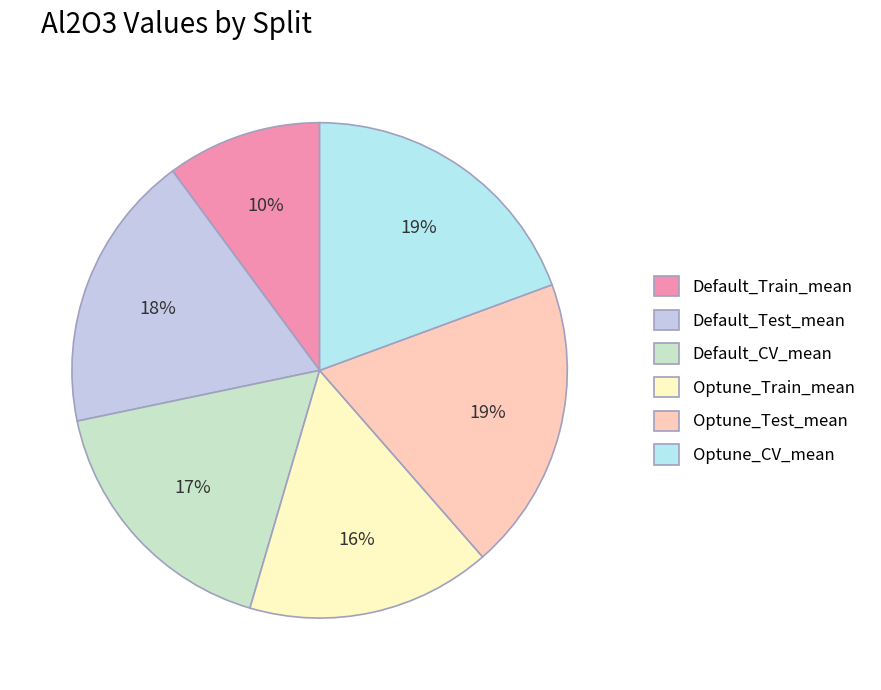

Rank the categories by value from highest to lowest.

Optune_CV_mean, Optune_Test_mean, Default_Test_mean, Default_CV_mean, Optune_Train_mean, Default_Train_mean